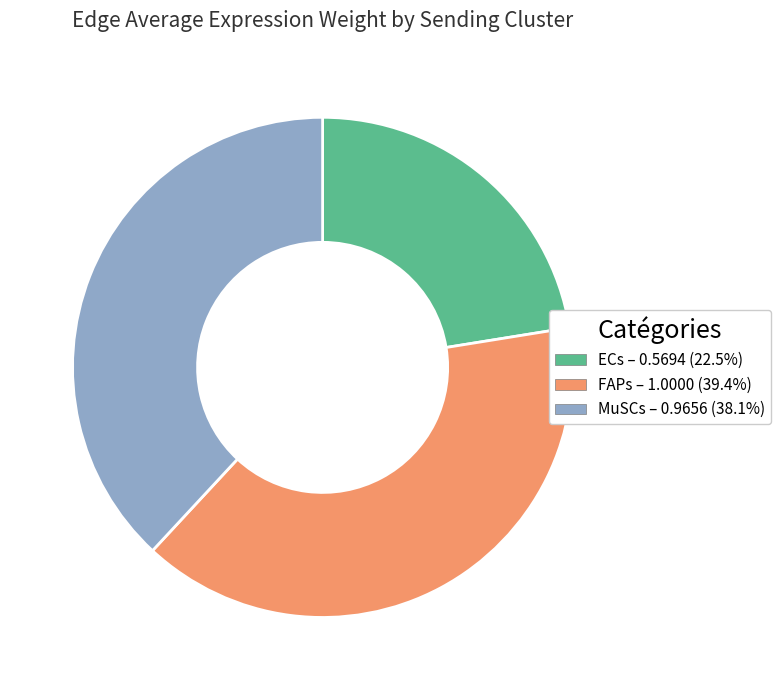

Which category has the smallest portion of the pie?

ECs